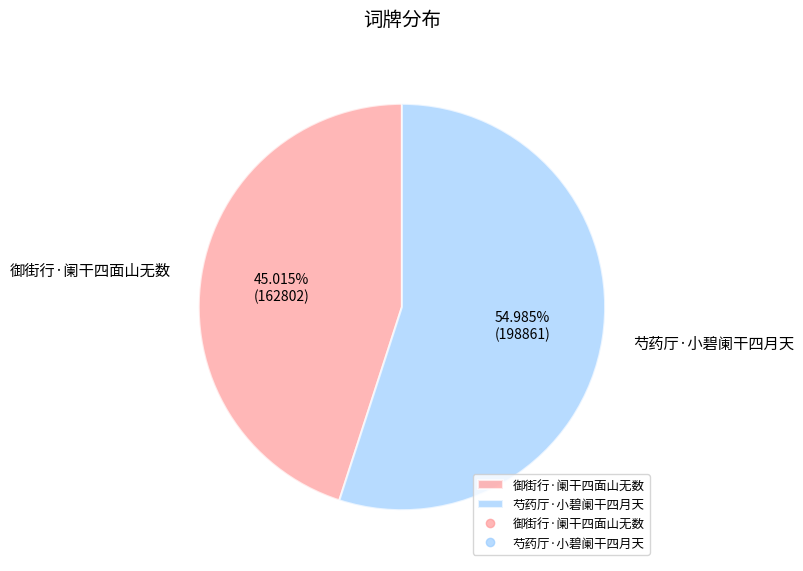

What portion of the pie excludes 御街行·阑干四面山无数?

55.0%